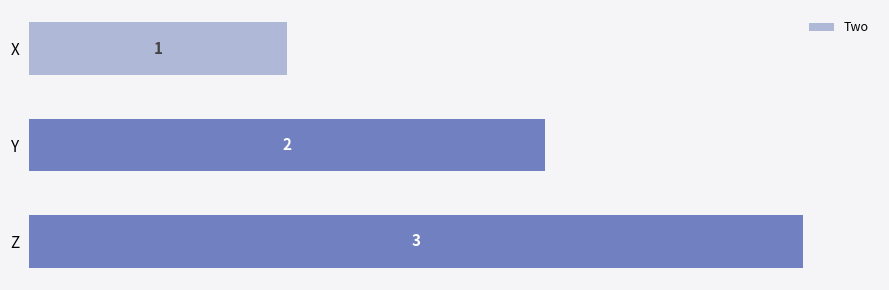

What is the sum of all values?

6